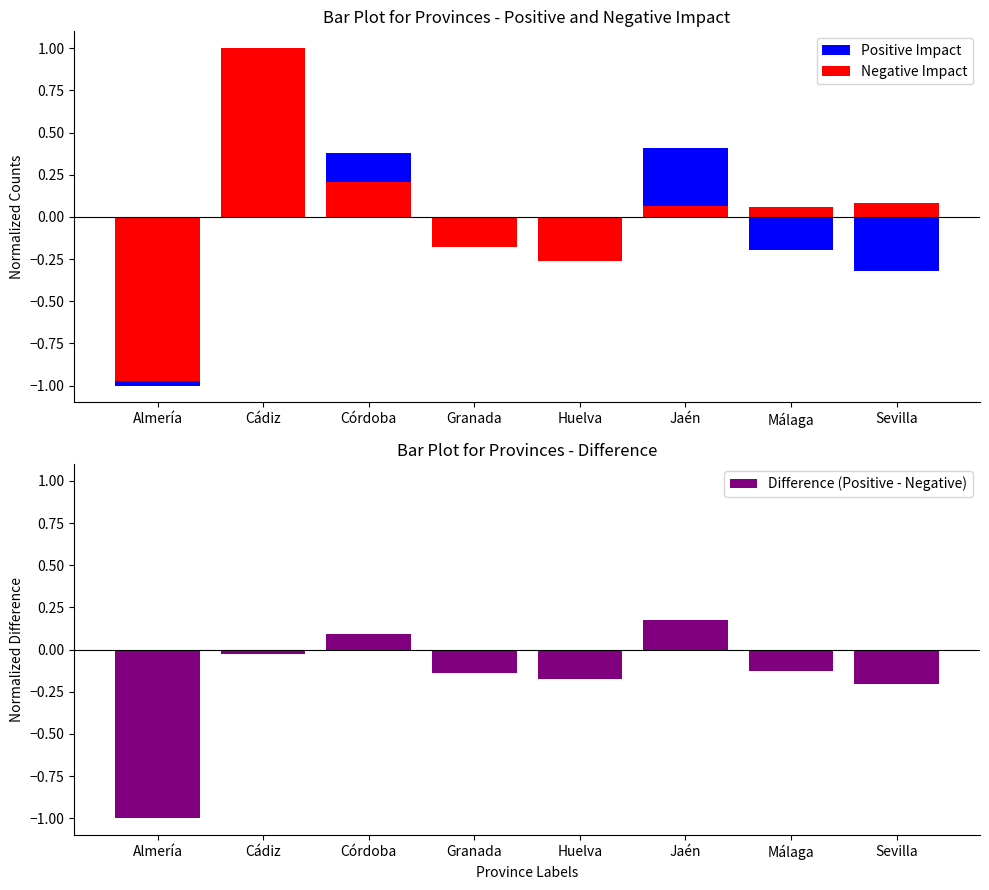

What is the difference between the Difference (Positive - Negative) values at Sevilla and Málaga?

0.1